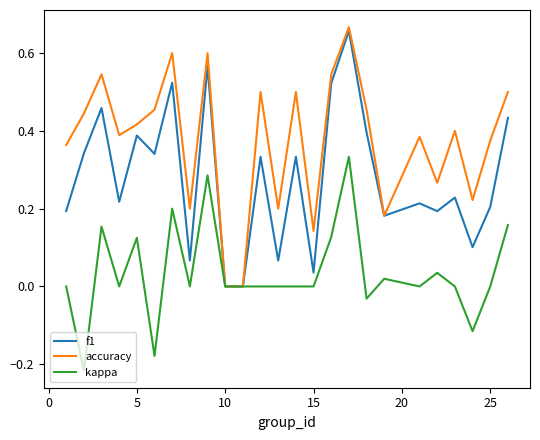

Which series has the widest spread of values?

accuracy